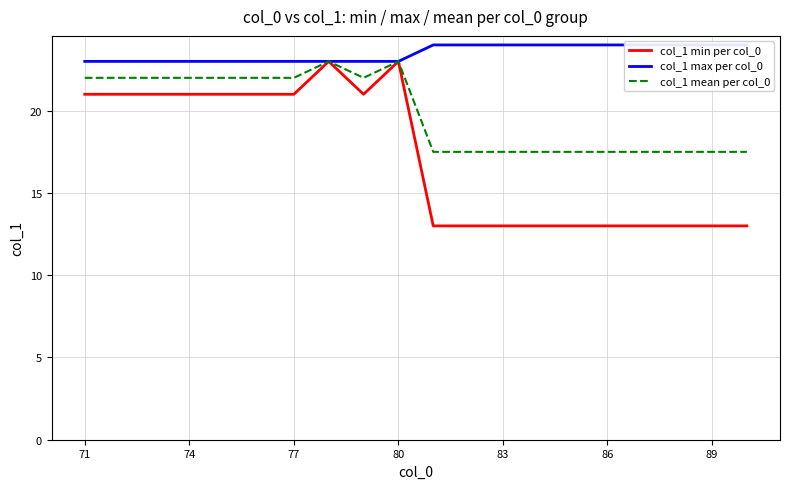

The value of col_1 min per col_0 at 89 is 17.4. True or false?

False